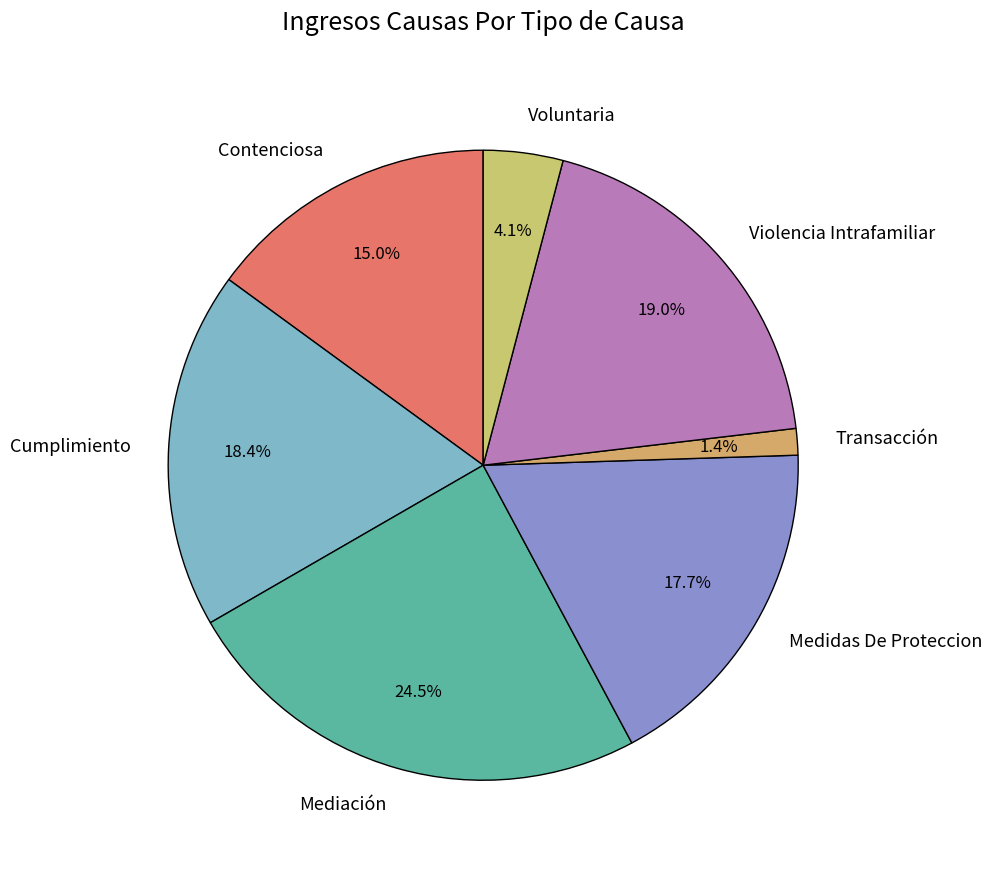

Which slice is the largest?

Mediación